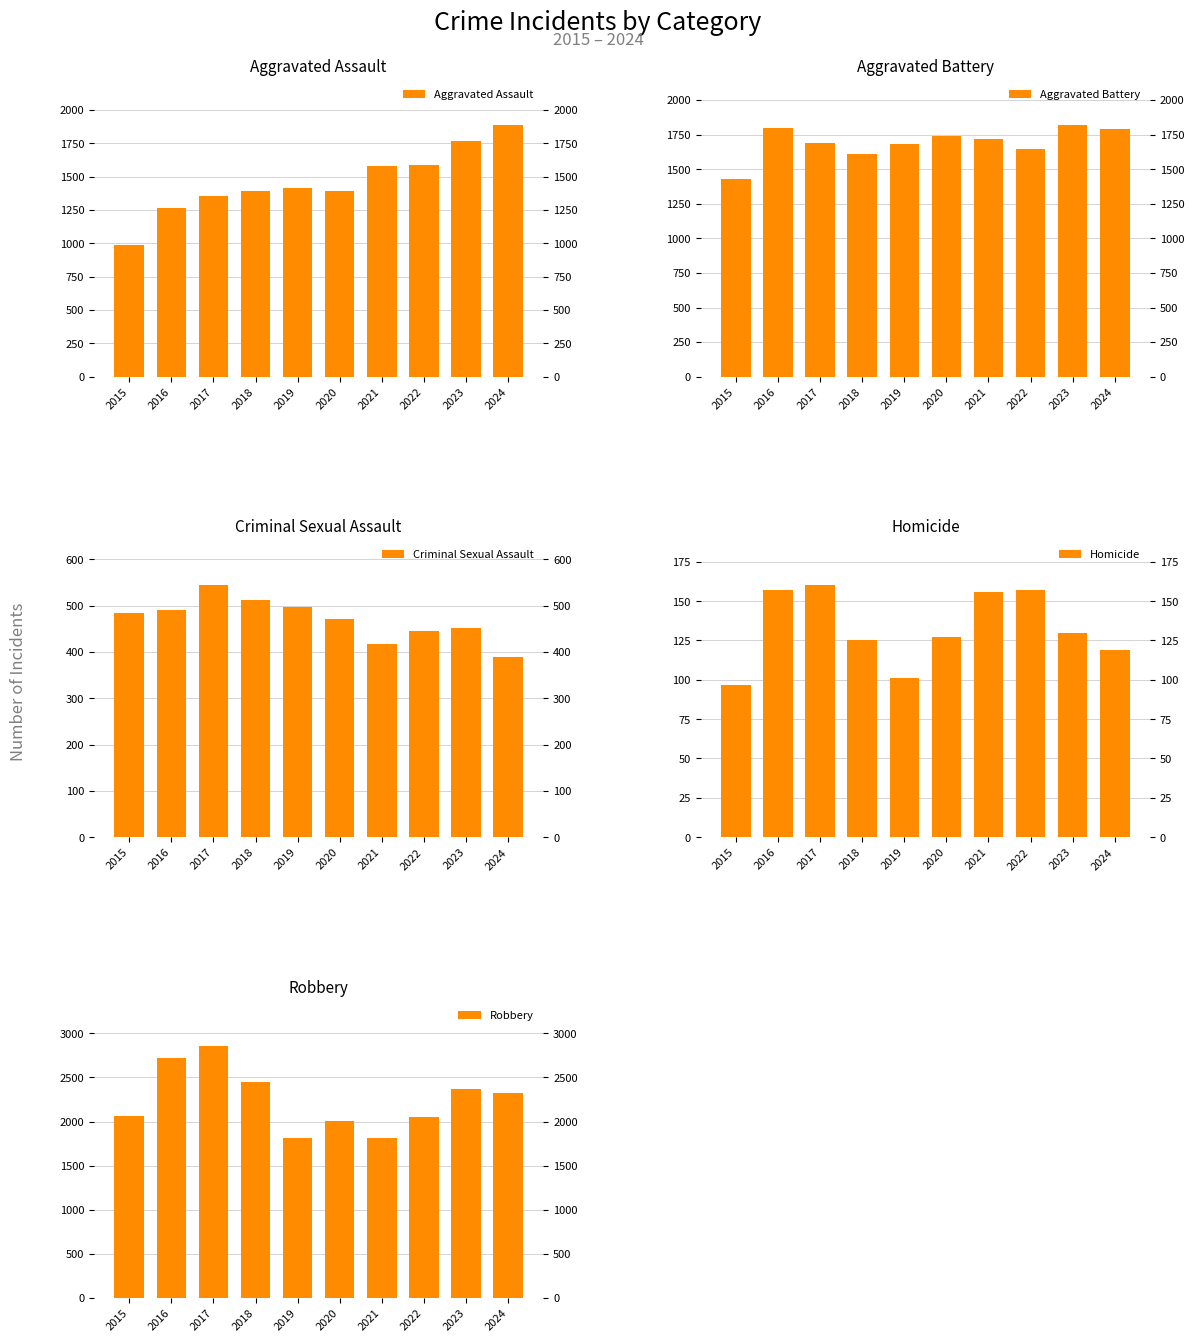

What is the spread (max minus min) of values at 2018?

2321